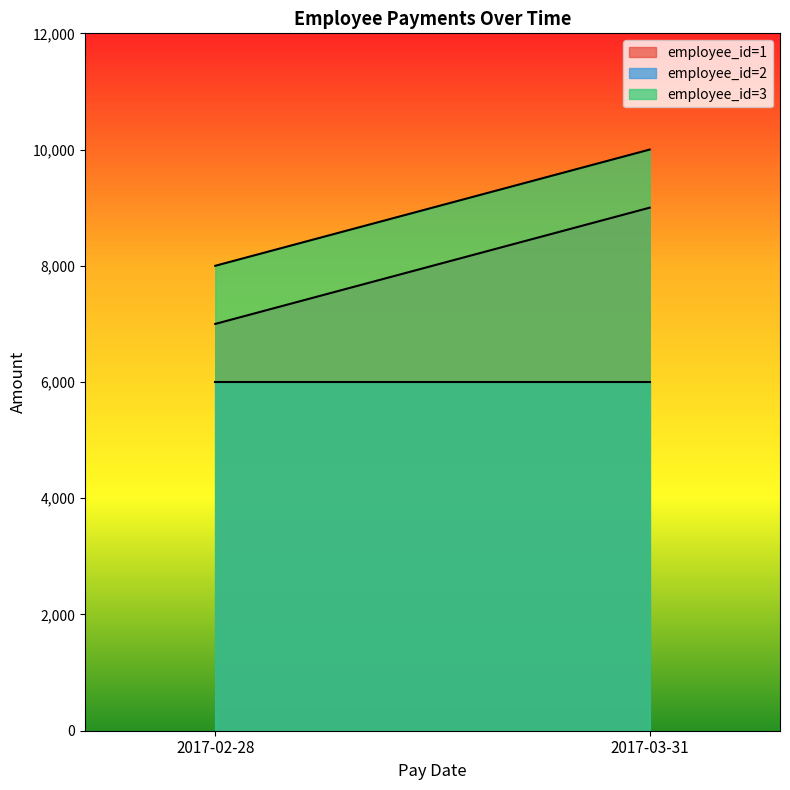

The employee_id series shows 3 at 2017-02-28. True or false?

True